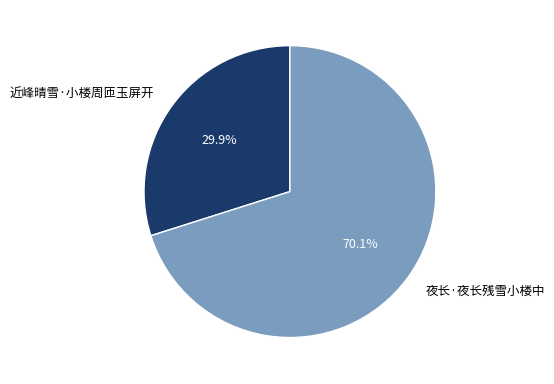

What is the largest slice in the pie chart?

夜长·夜长残雪小楼中